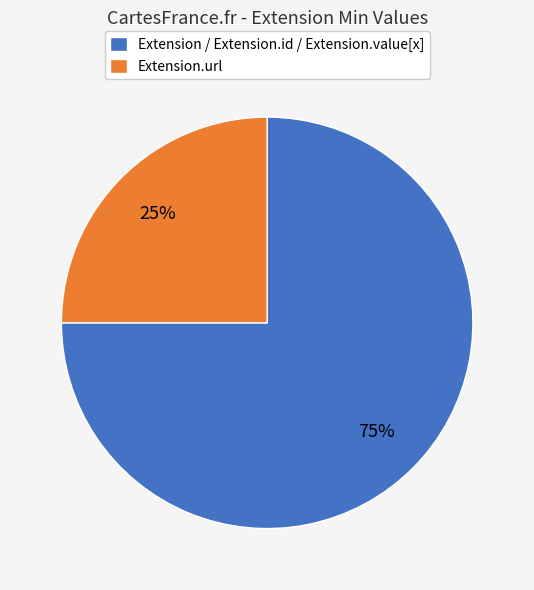

Is there any slice that represents more than half of the pie?

Yes